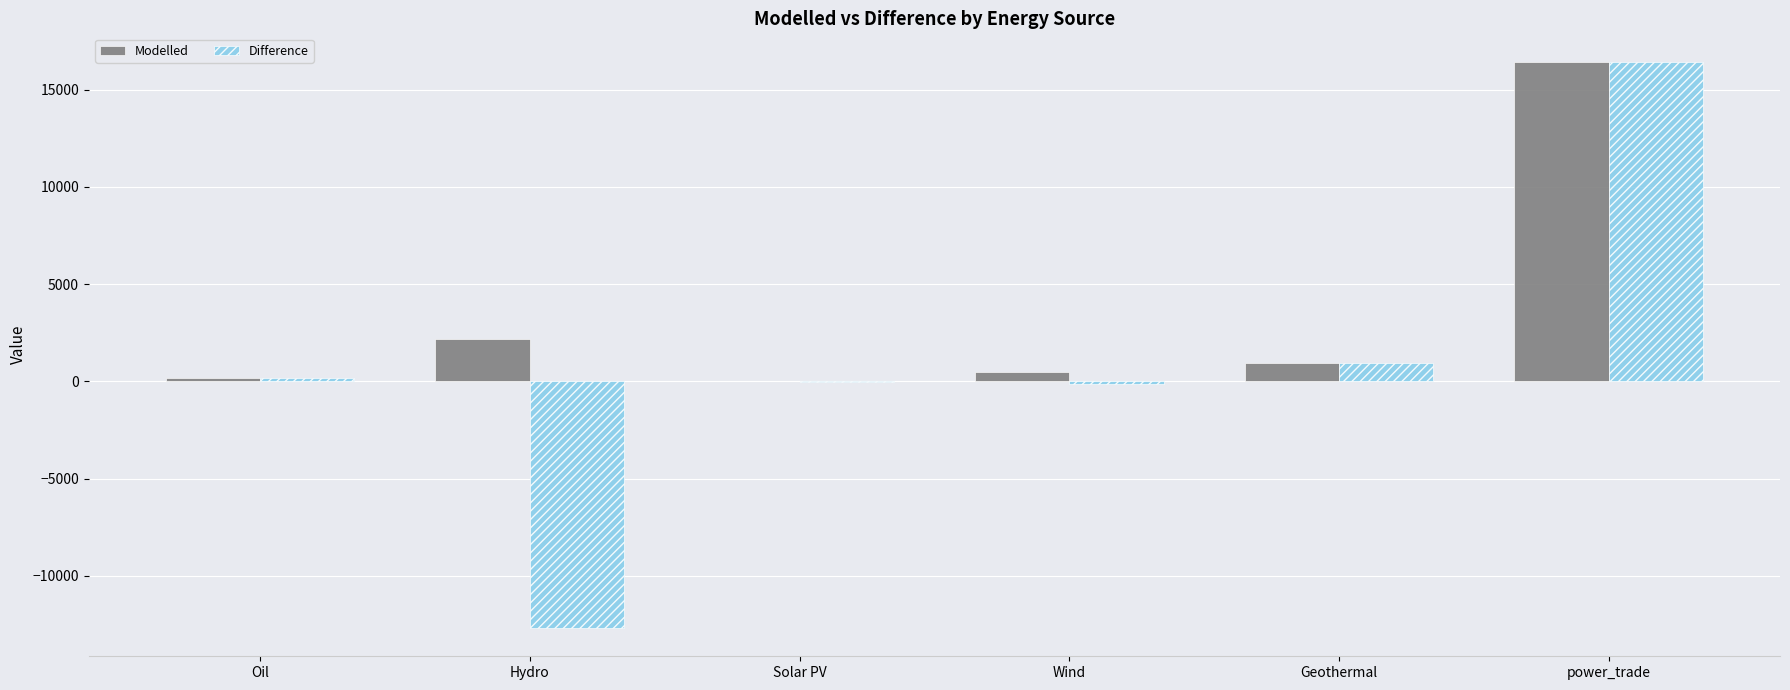

What is the greatest value displayed?

16439.0